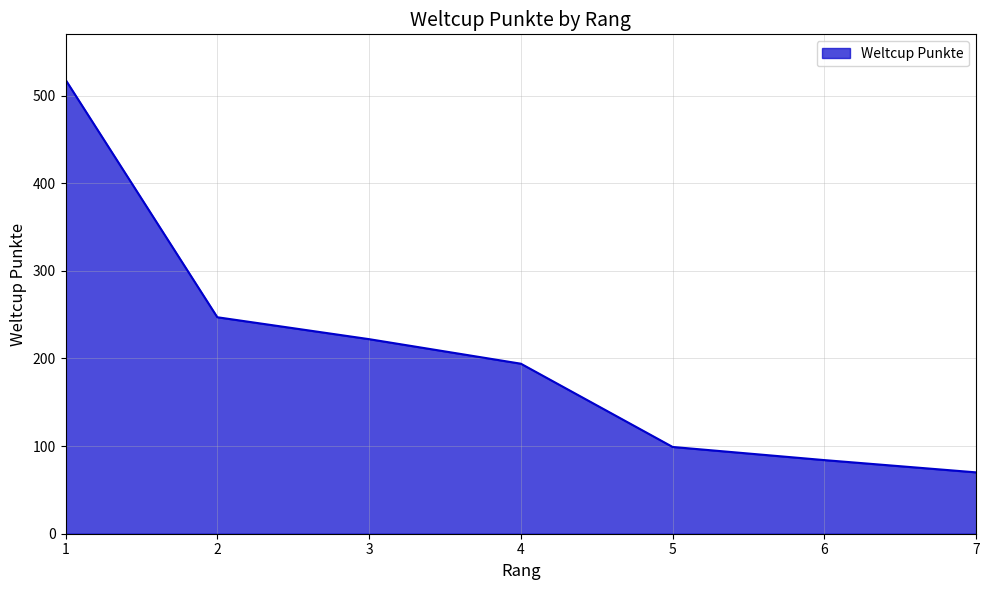

Does the chart have visible grid lines?

Yes